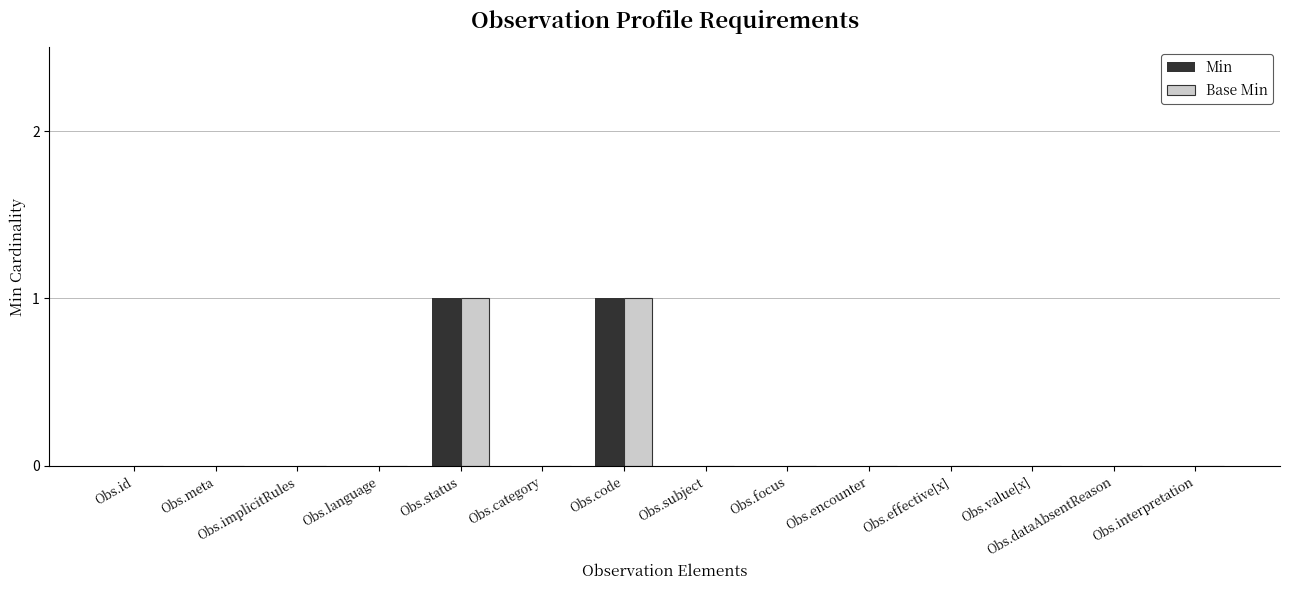

Is it true that Base Min equals 0 at Obs.implicitRules?

True